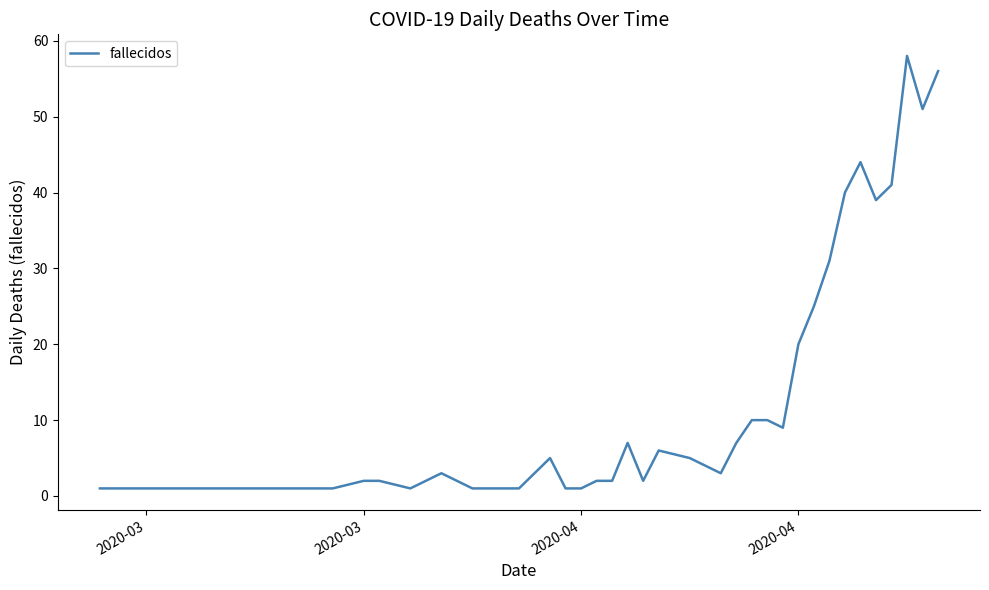

What is the greatest value displayed?

58